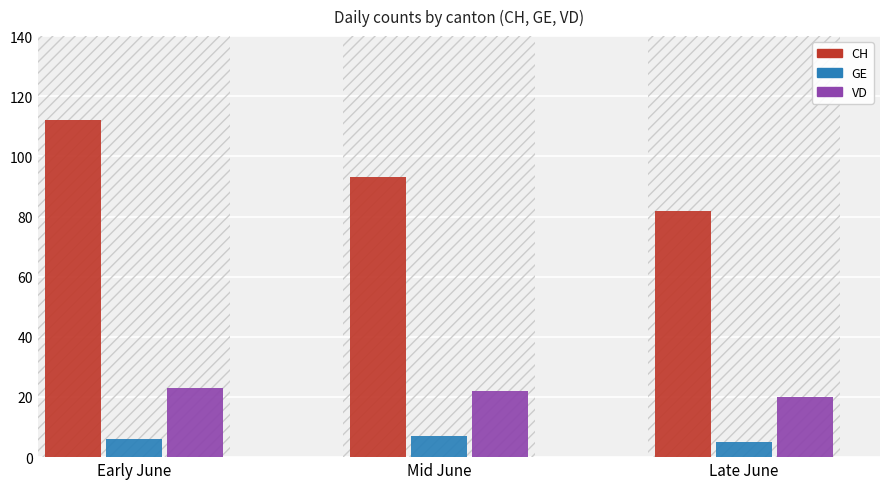

Reading left to right, transcribe all the data shown in this chart.

CH: 112	93	82
GE: 6	7	5
VD: 23	22	20